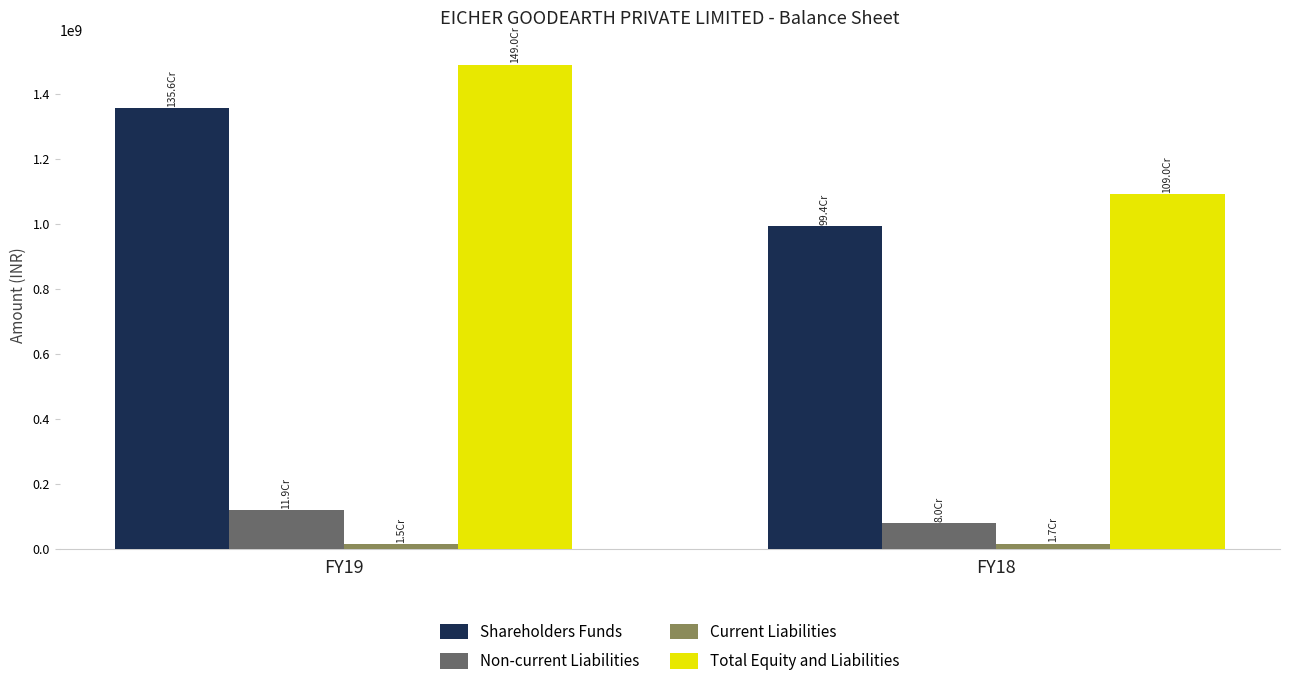

How many groups of bars are there?

2